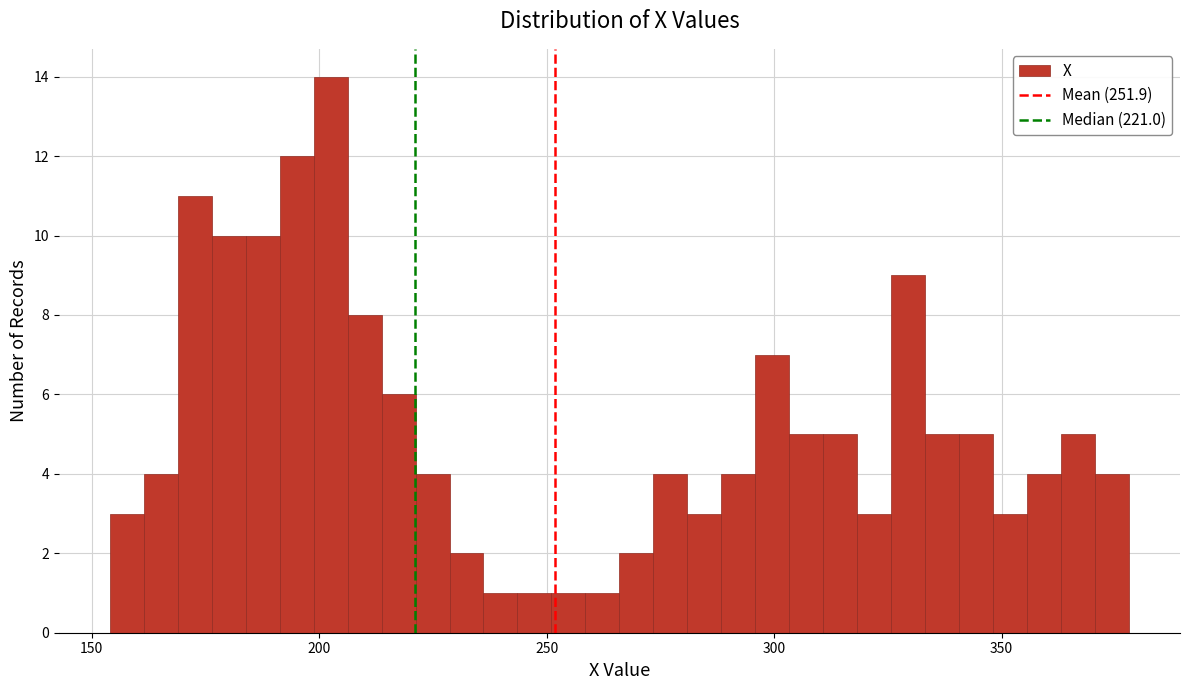

Around what value on the x-axis is the tallest bar? Give the approximate position of its centre, as read against the axis.

205